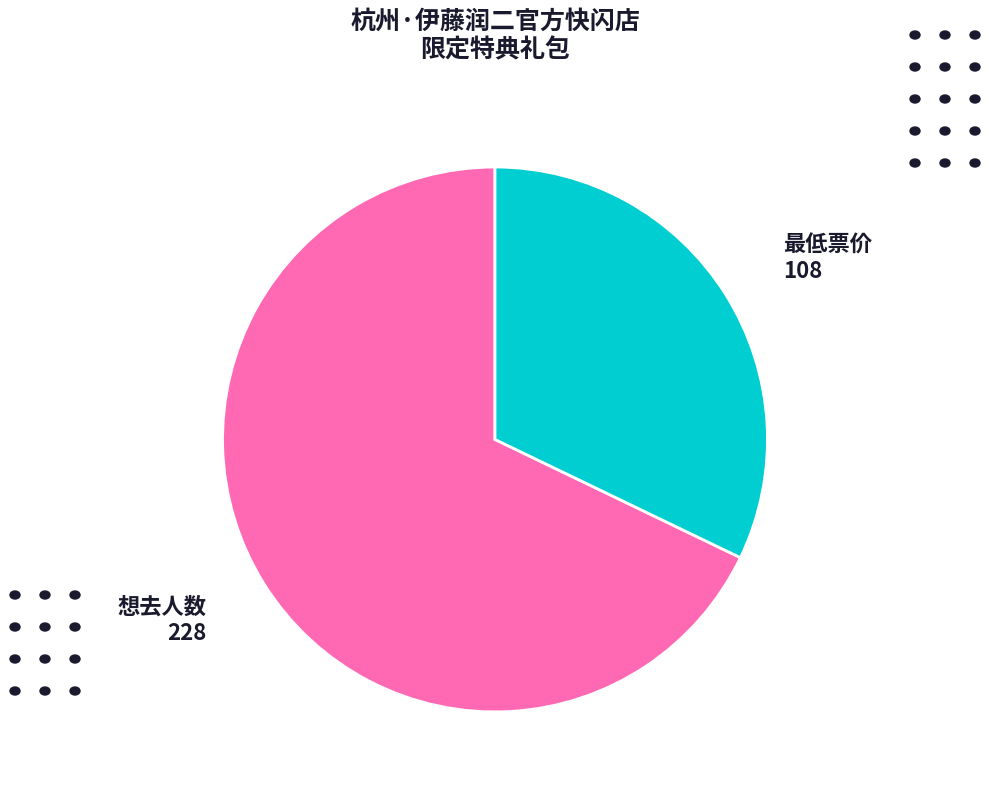

Does any single category account for the majority?

Yes